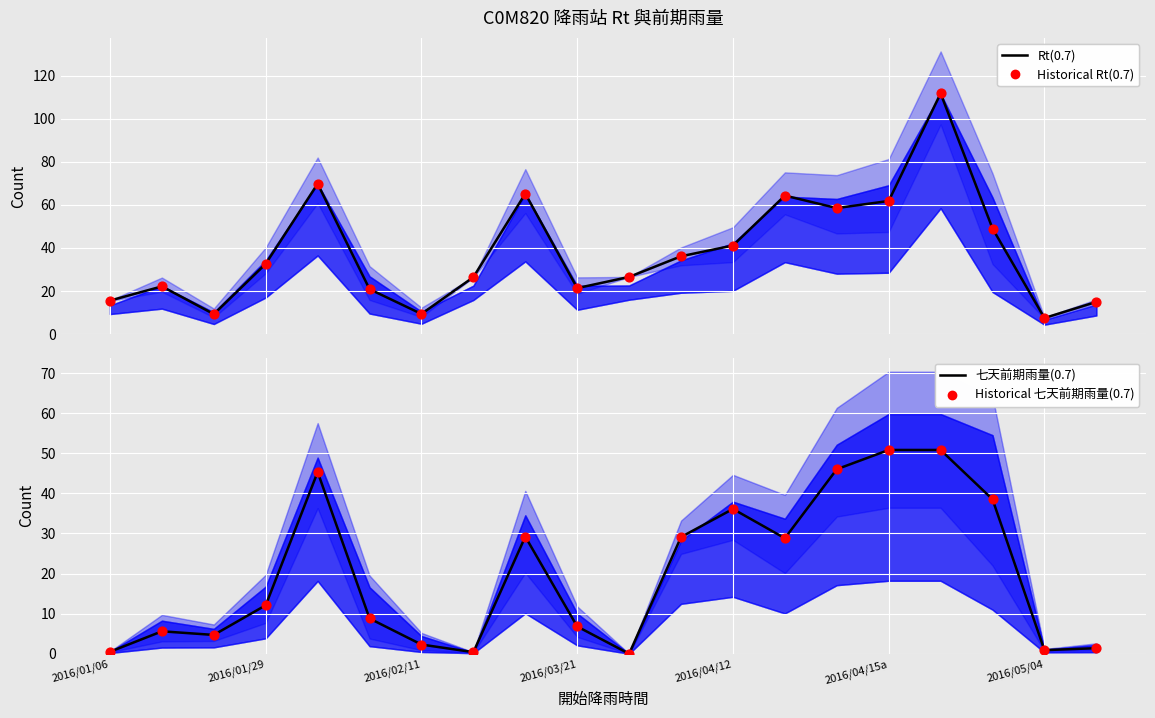

At which category is the sum across all series the highest?

16